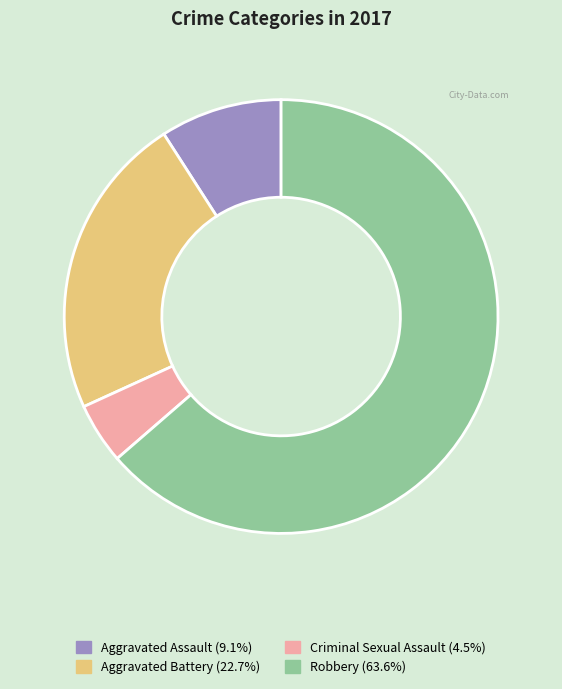

Is it true that Criminal Sexual Assault is 5% of the pie?

True